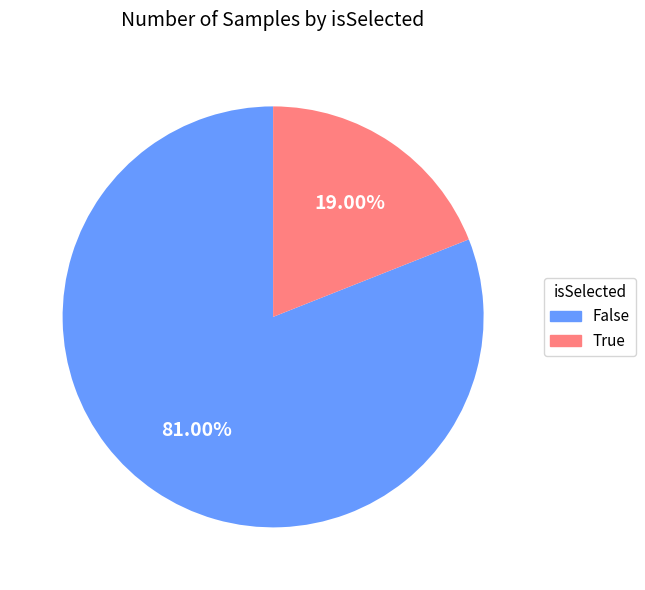

To the nearest percent, what portion does True represent?

19%